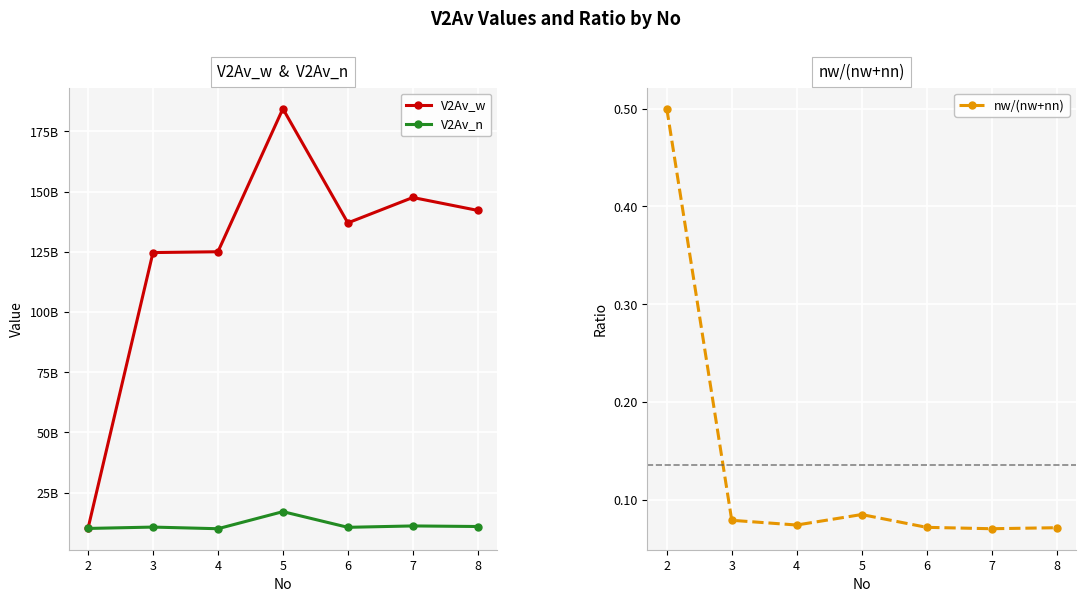

Reading left to right, list all the values displayed in this chart.

V2Av_w: 2=10132712029.4	3=124700890373.6	4=125042920744.6	5=184442253741.1	6=137026212865.4	7=147574359502.8	8=142210396553.5
V2Av_n: 2=10132712029.4	3=10697826702.7	4=10016659227.8	5=17110369841.8	6=10598954421.8	7=11173001625.6	8=10937434666.0
nw/(nw+nn): 2=0.5	3=0.1	4=0.1	5=0.1	6=0.1	7=0.1	8=0.1